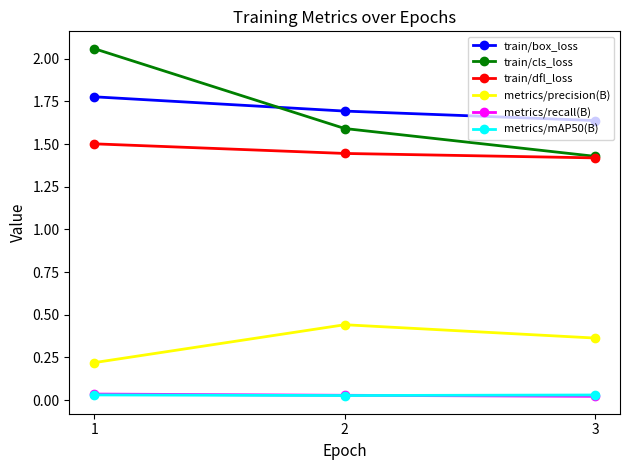

Which series has the largest range (max minus min)?

train/cls_loss